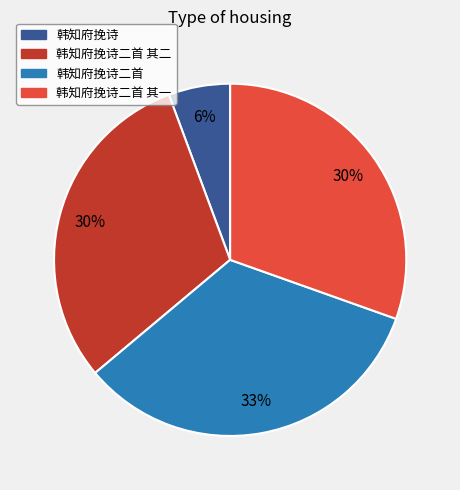

How many slices are in this pie chart?

4